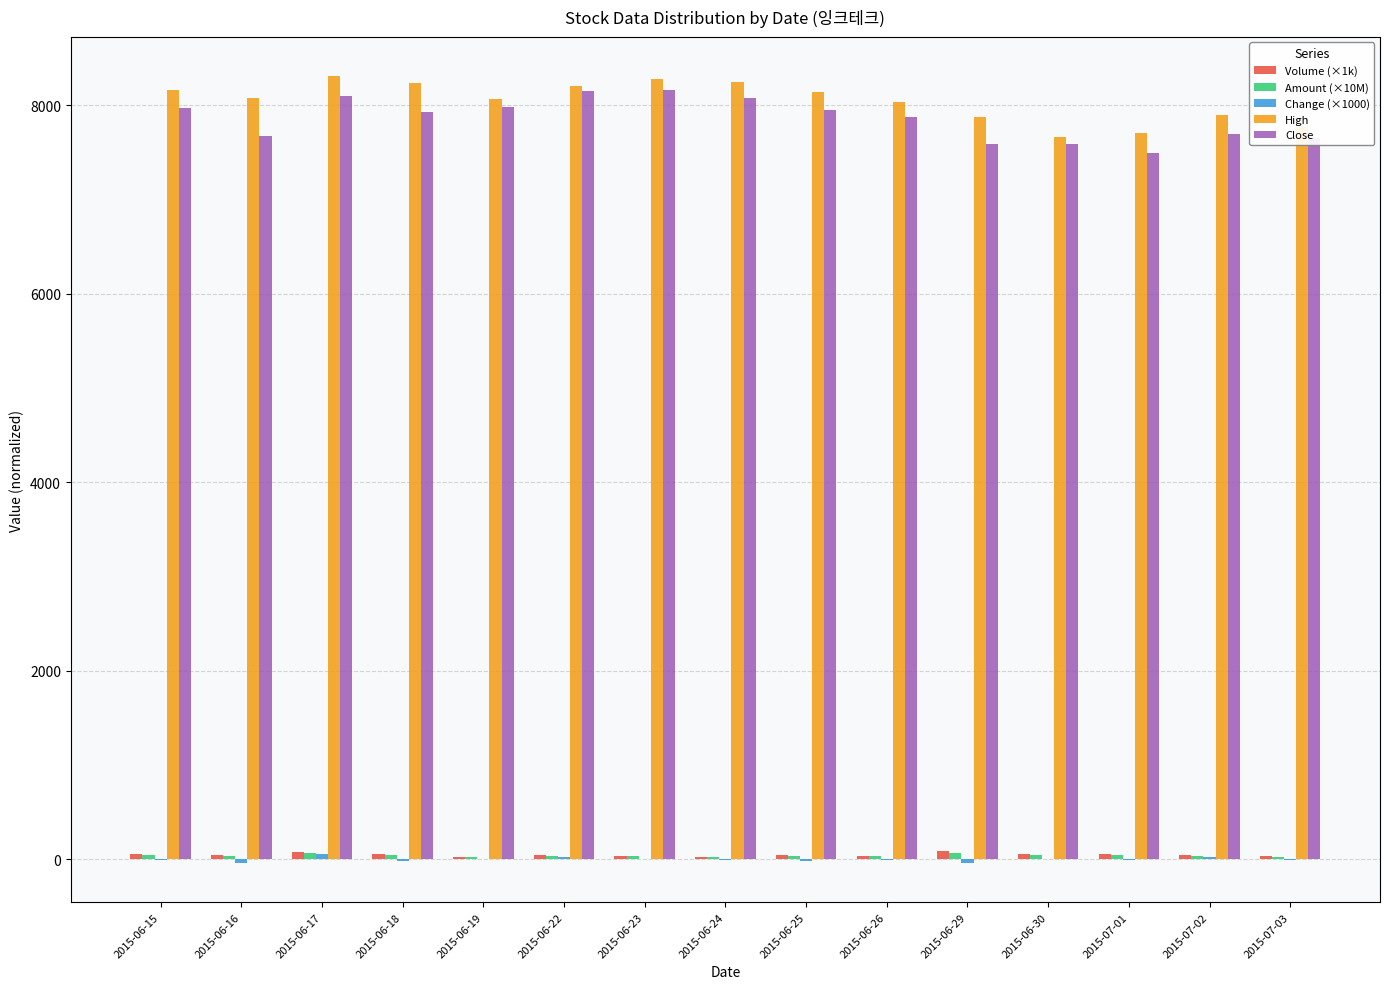

What is the maximum value shown in the chart?

8310.0